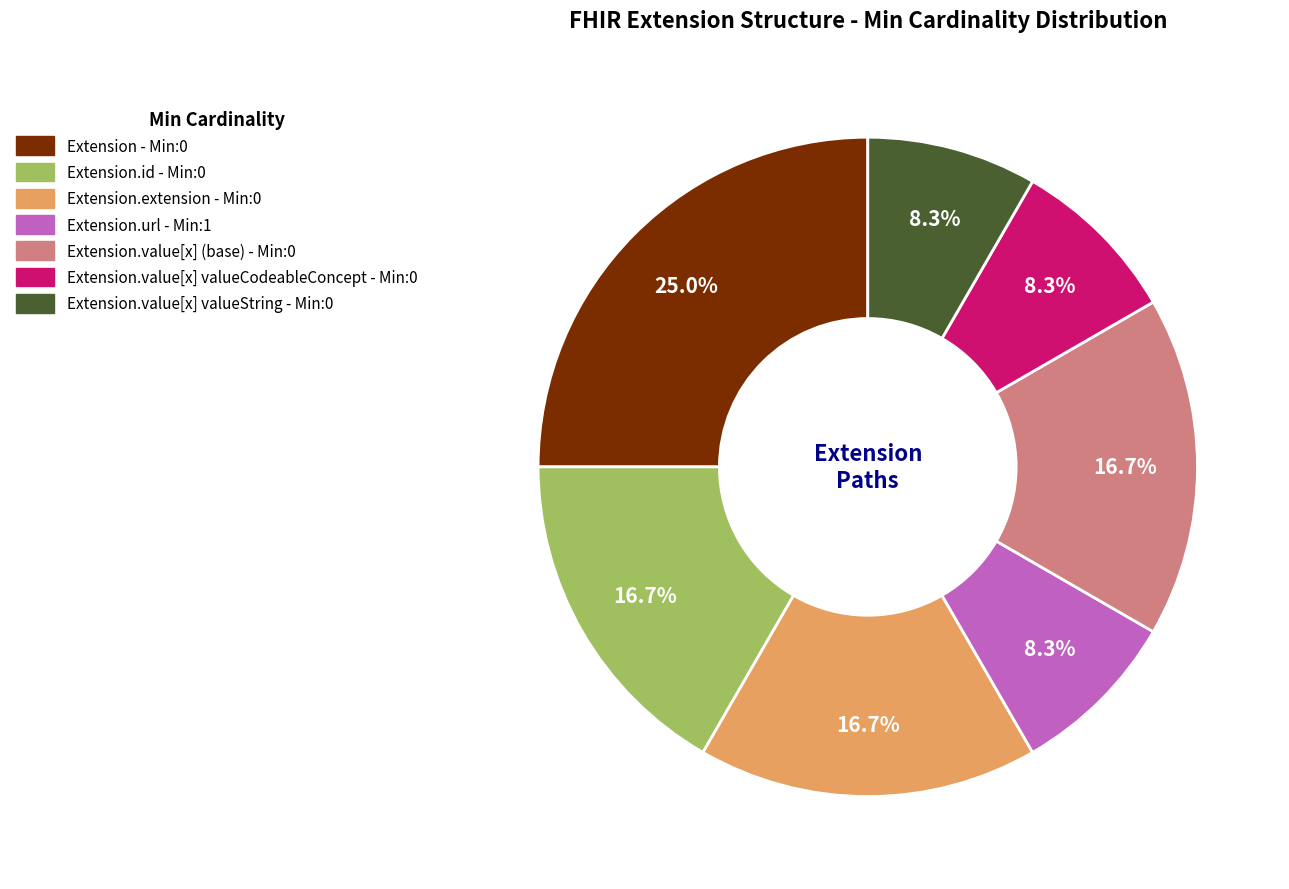

Is there any slice that represents more than half of the pie?

No